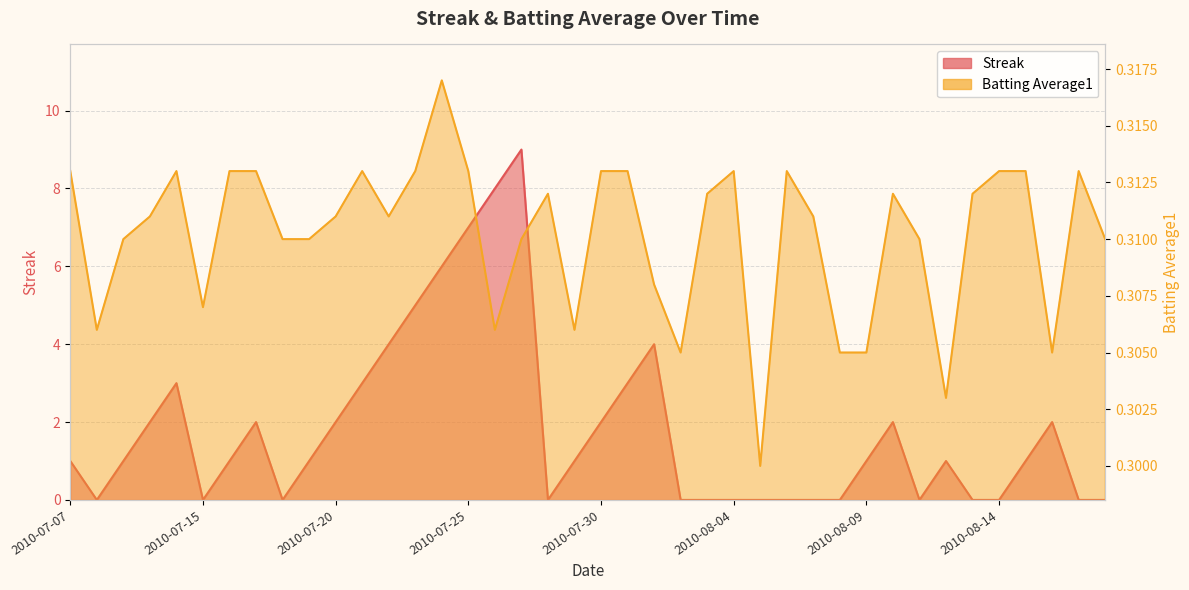

At 2010-07-22, list the series in order from largest to smallest.

Streak, Batting Average1